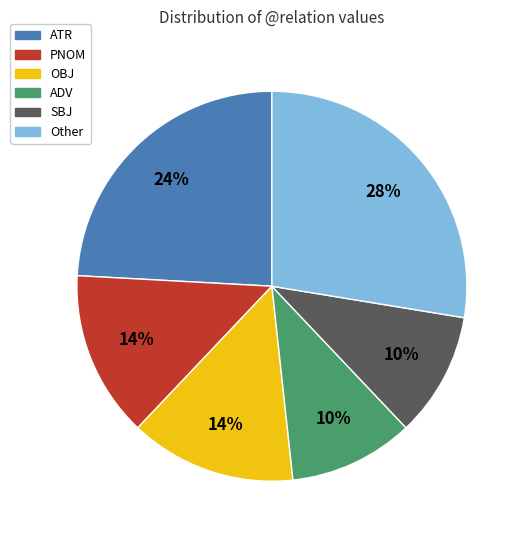

Is there any slice that represents more than half of the pie?

No